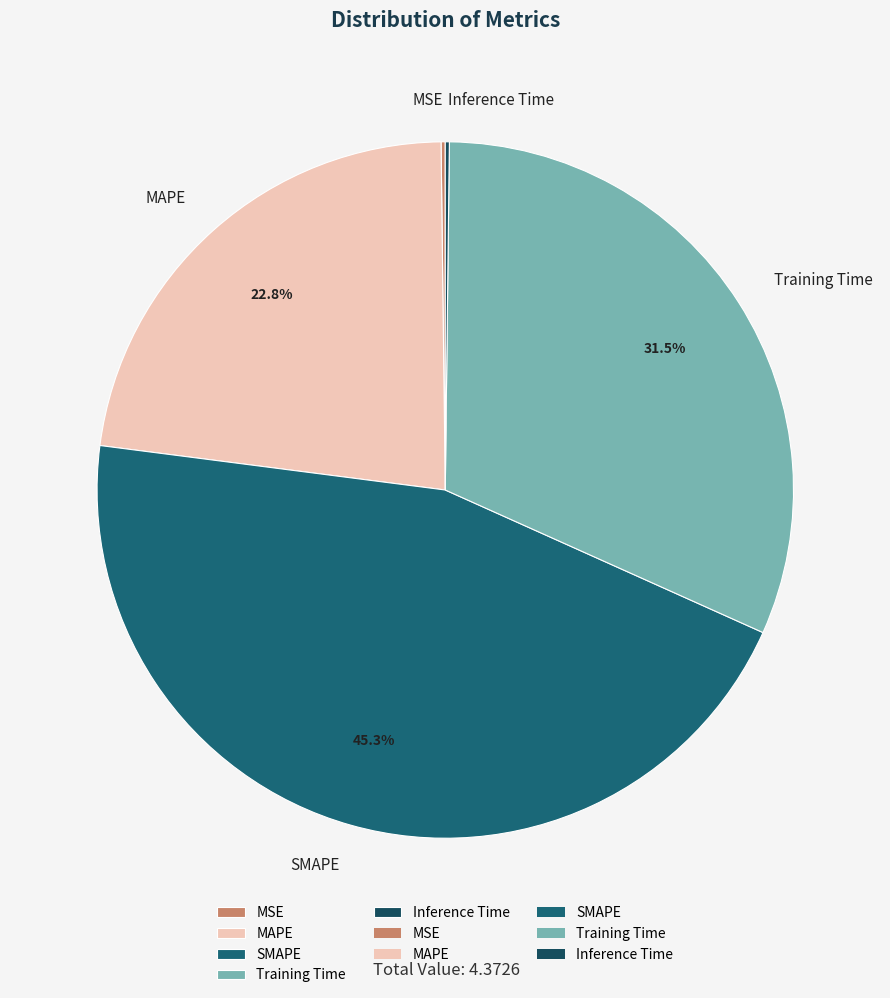

Do MAPE and SMAPE together represent more than half of the pie?

Yes